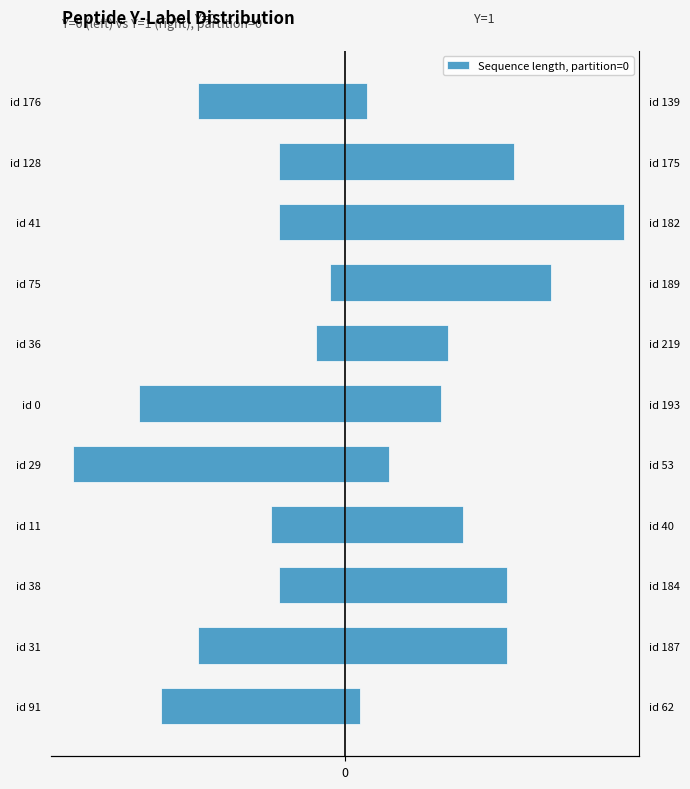

What is the minimum value for Y=1?

2